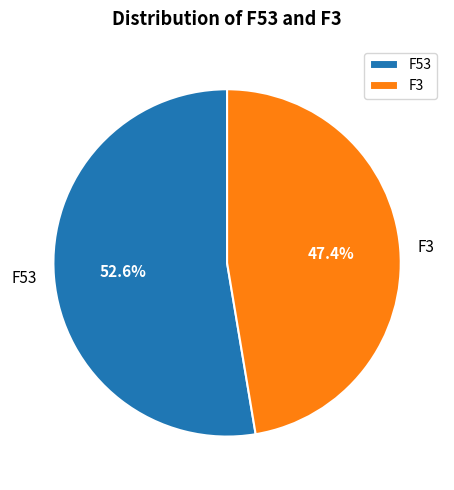

Is it true that F3 is 58% of the pie?

False